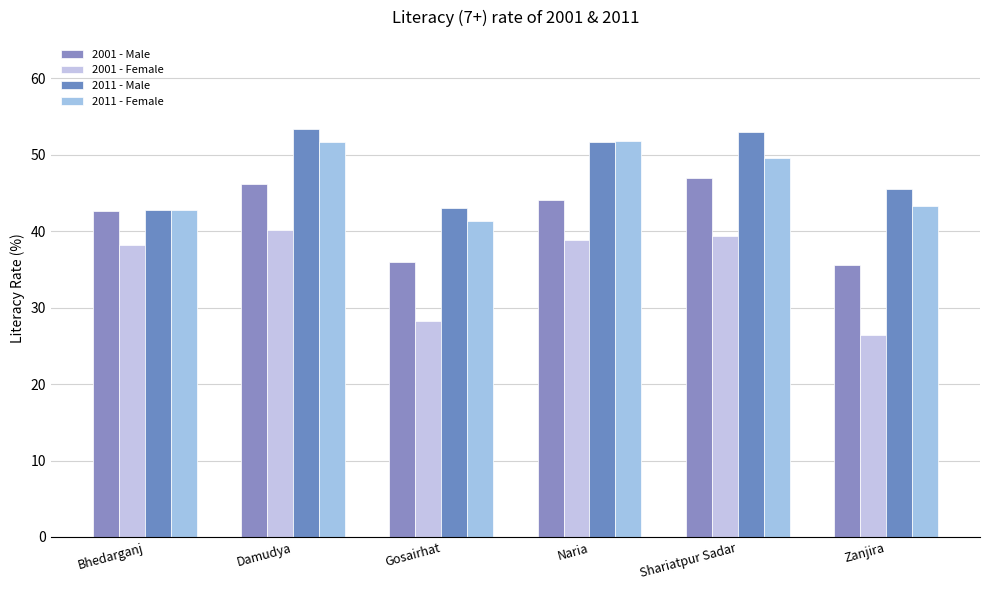

What is the average value of the 2011 - Female series?

46.7